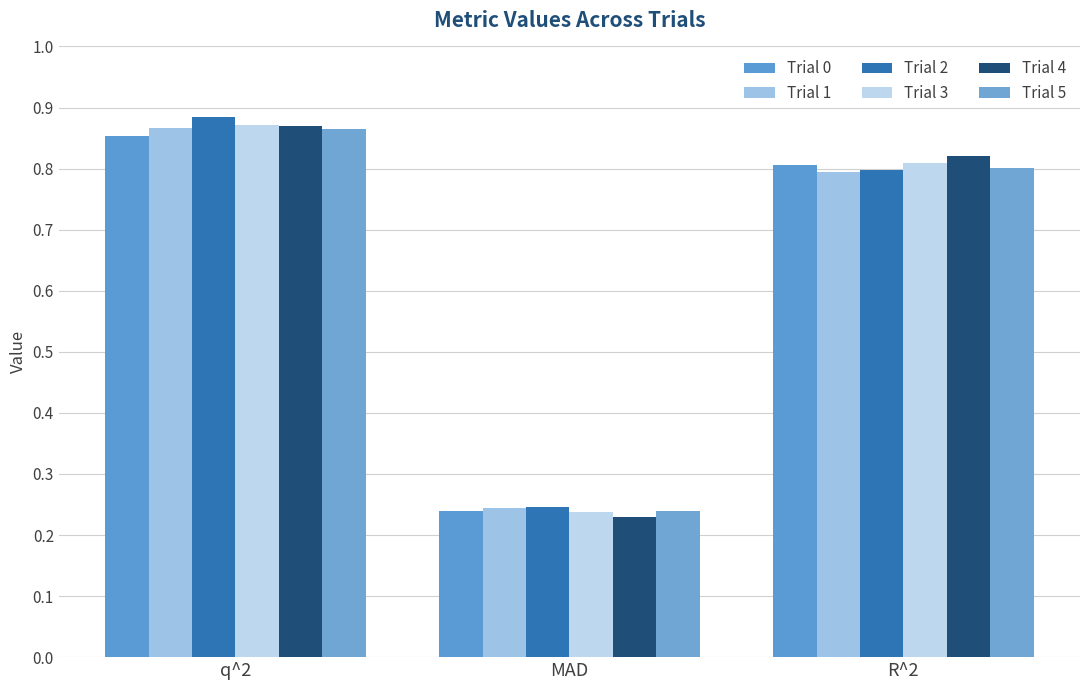

The value of Trial 3 at q^2 is 0.5. True or false?

False